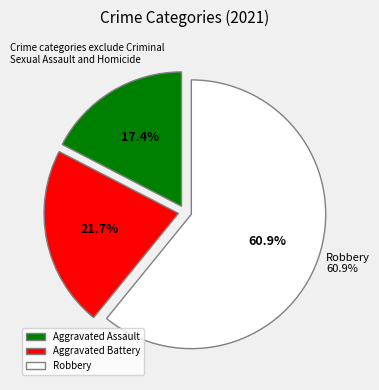

What is the largest slice in the pie chart?

Robbery